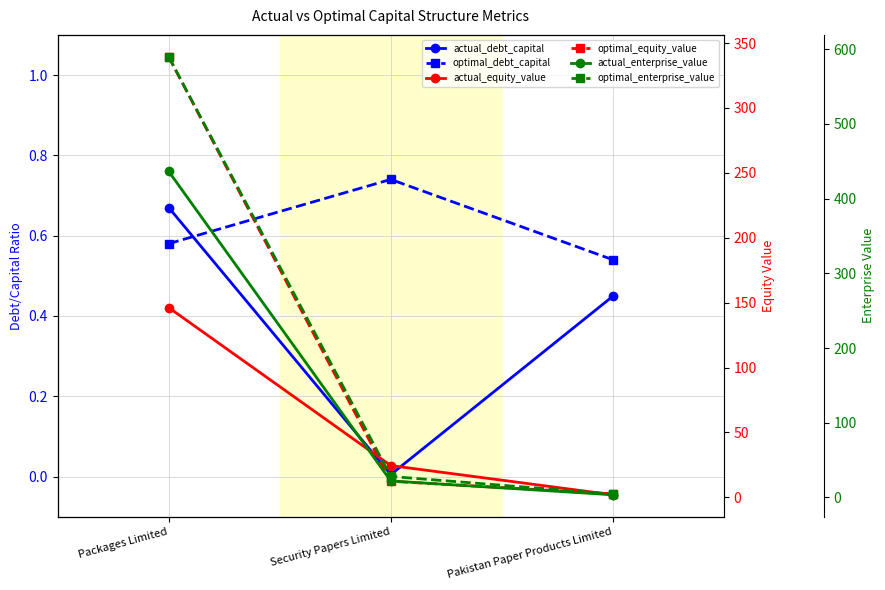

Does the chart display data point markers on the line(s)?

Yes